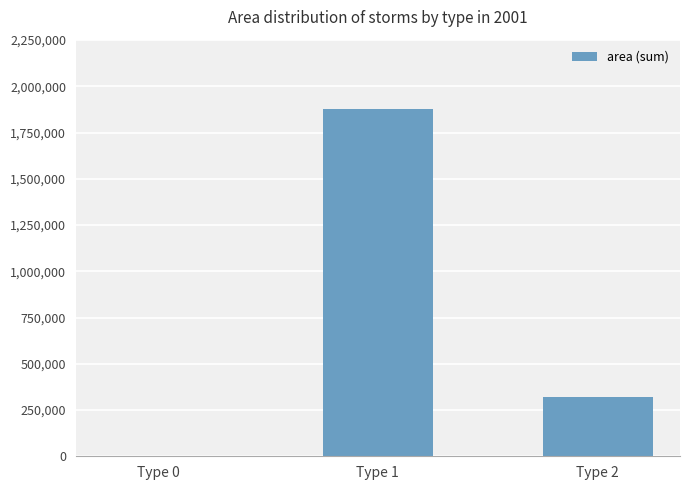

What is the sum of all values?

2197875